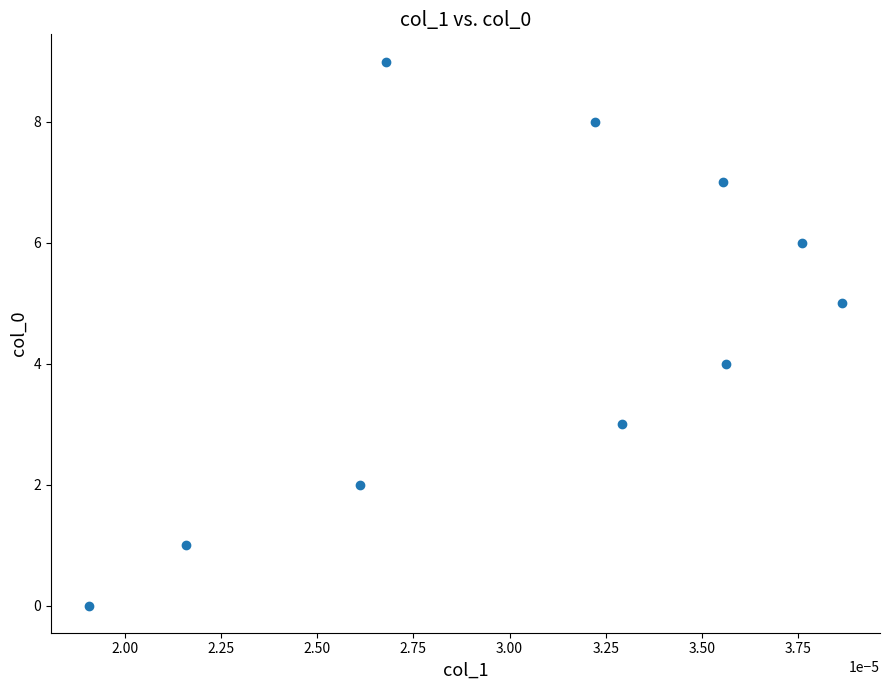

What is the range of Y values (max minus min)?

9